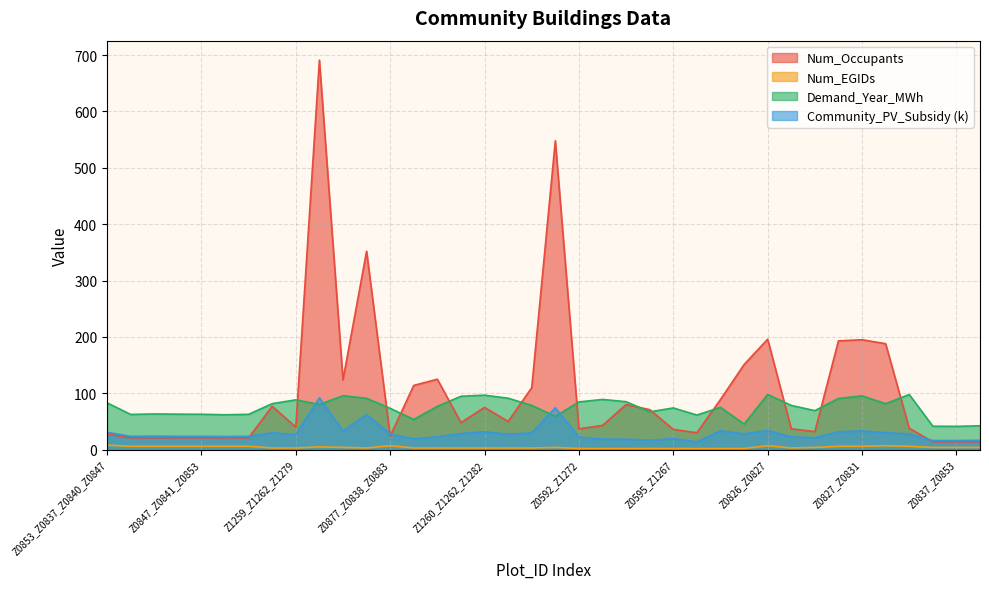

True or false: Num_Occupants has a value of 75.0 at Z1260_Z1262_Z1282.

True